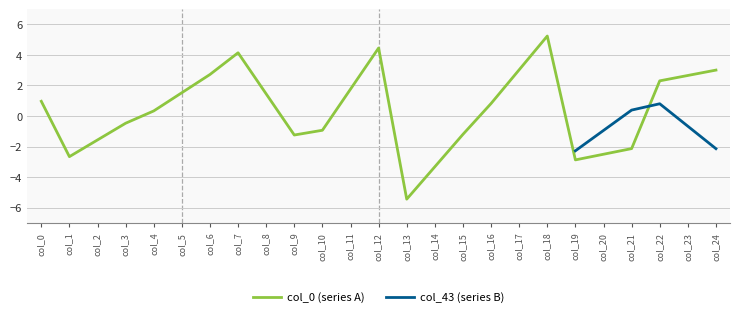

Is the value of col_0 (series A) at col_7 greater than the value of col_43 (series B) at col_3?

No